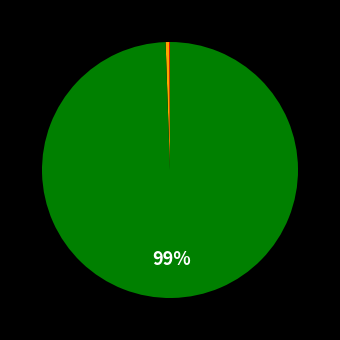

Is there a majority slice in this chart?

Yes